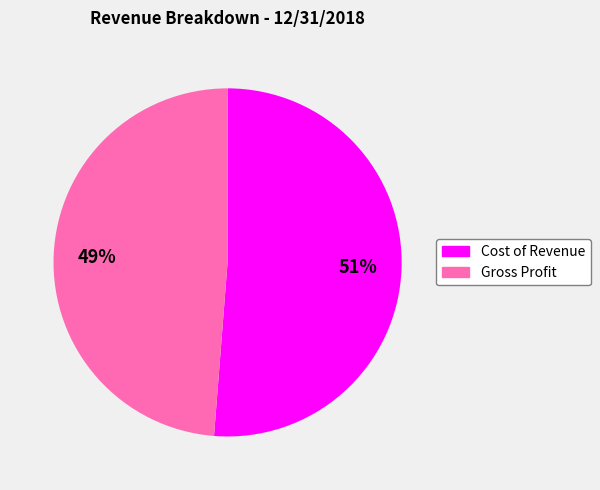

What is the ratio of the value at Gross Profit to the value at Cost of Revenue?

1.0